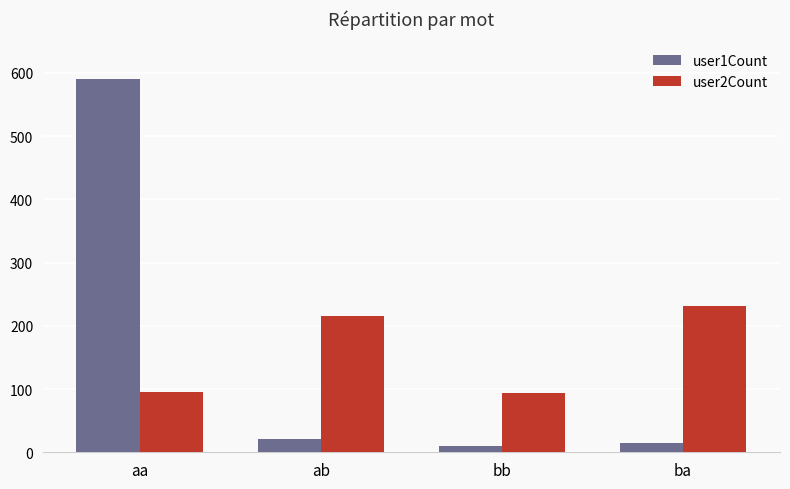

Read the user1Count value at ab.

21